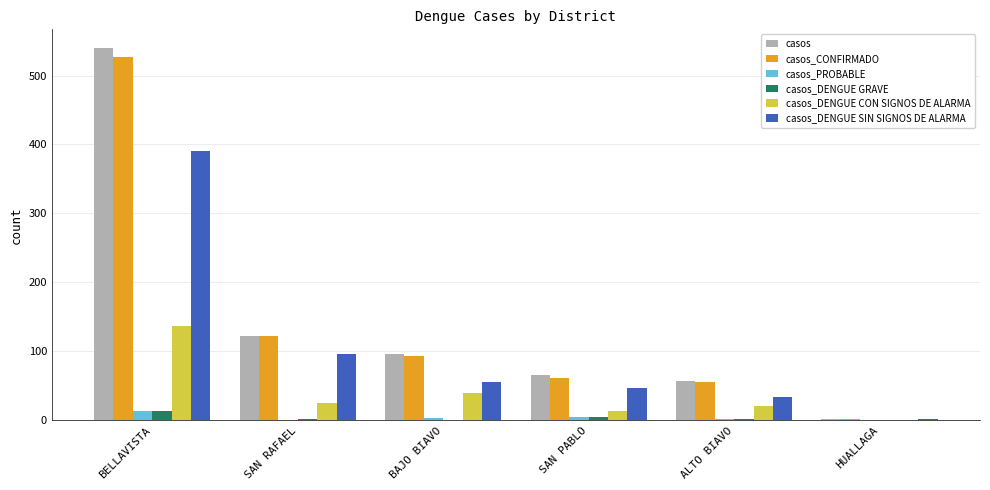

What is the total value across all series at SAN PABLO?

198